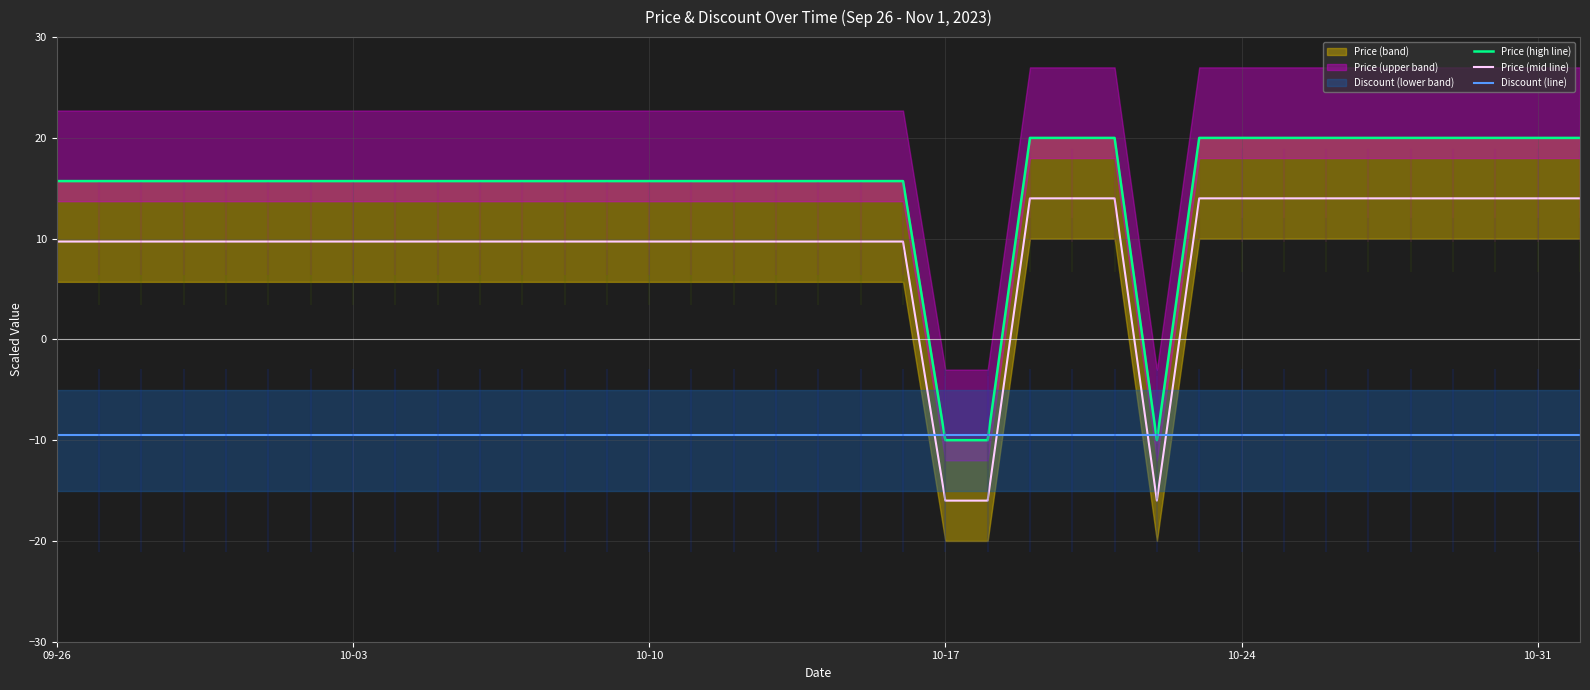

The Price (mid line) series shows 5.7 at 10-24. True or false?

False